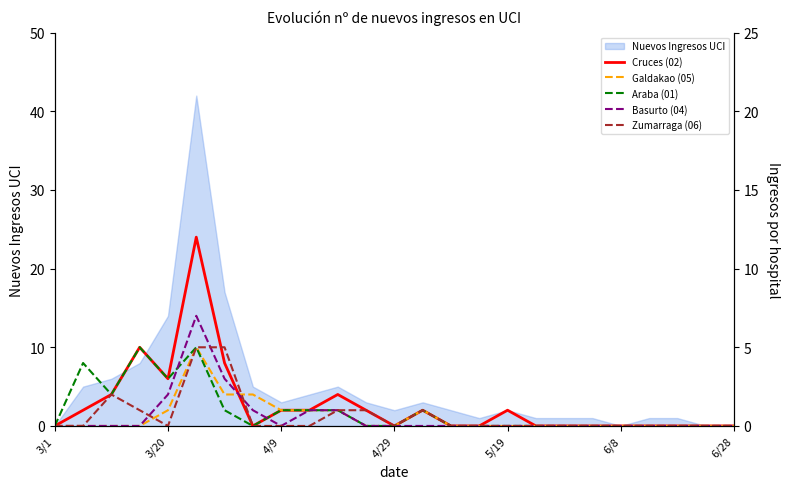

How many values in the Galdakao (05) series exceed 0?

8